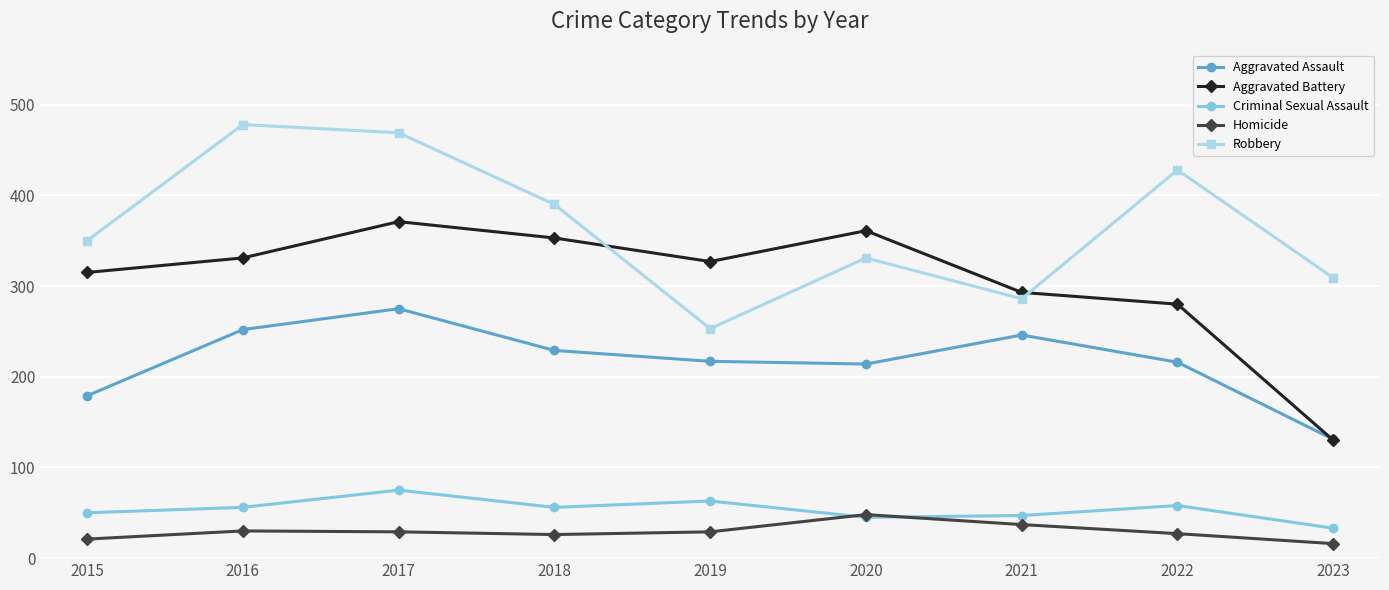

What is the maximum value shown in the chart?

478